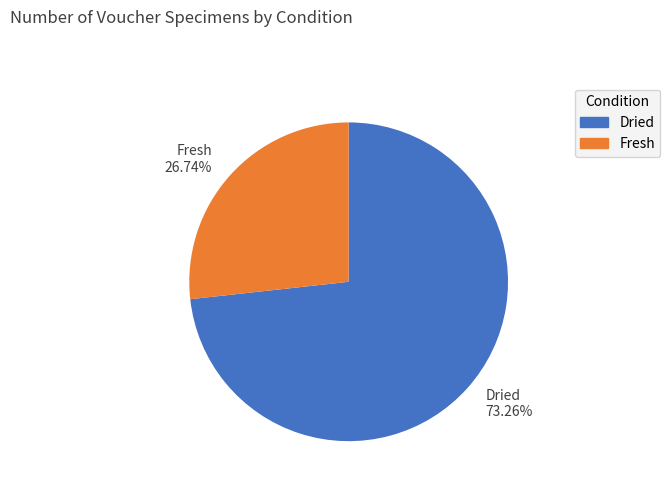

To the nearest percent, what percentage of the pie is Fresh?

27%